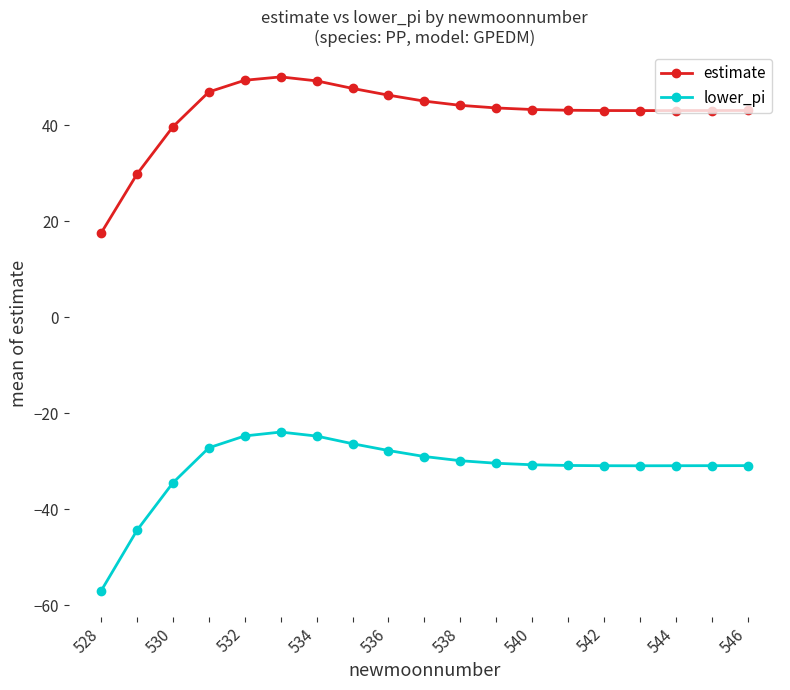

Which series has the widest spread of values?

lower_pi